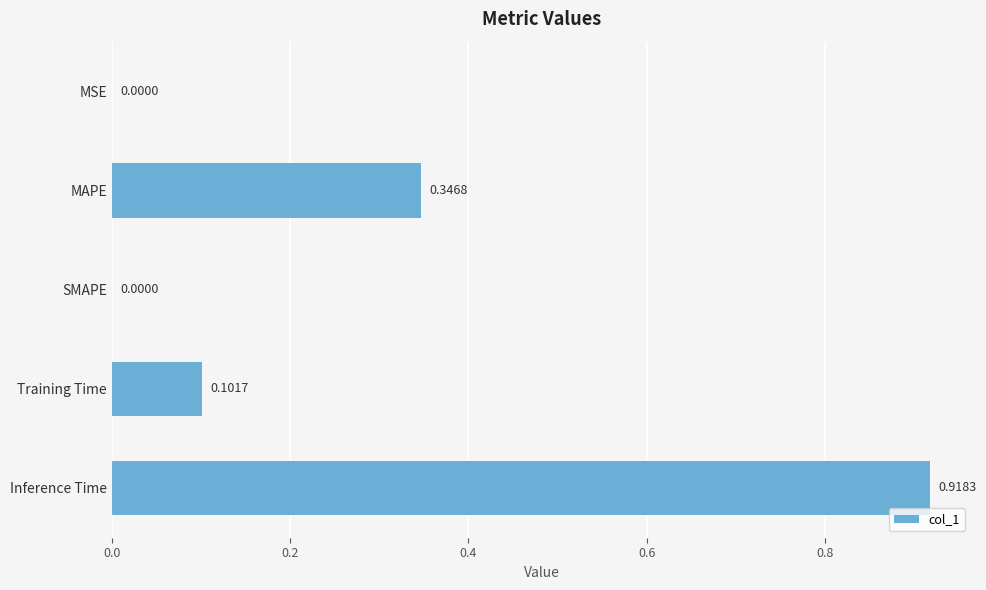

What is the sum of all values?

1.4